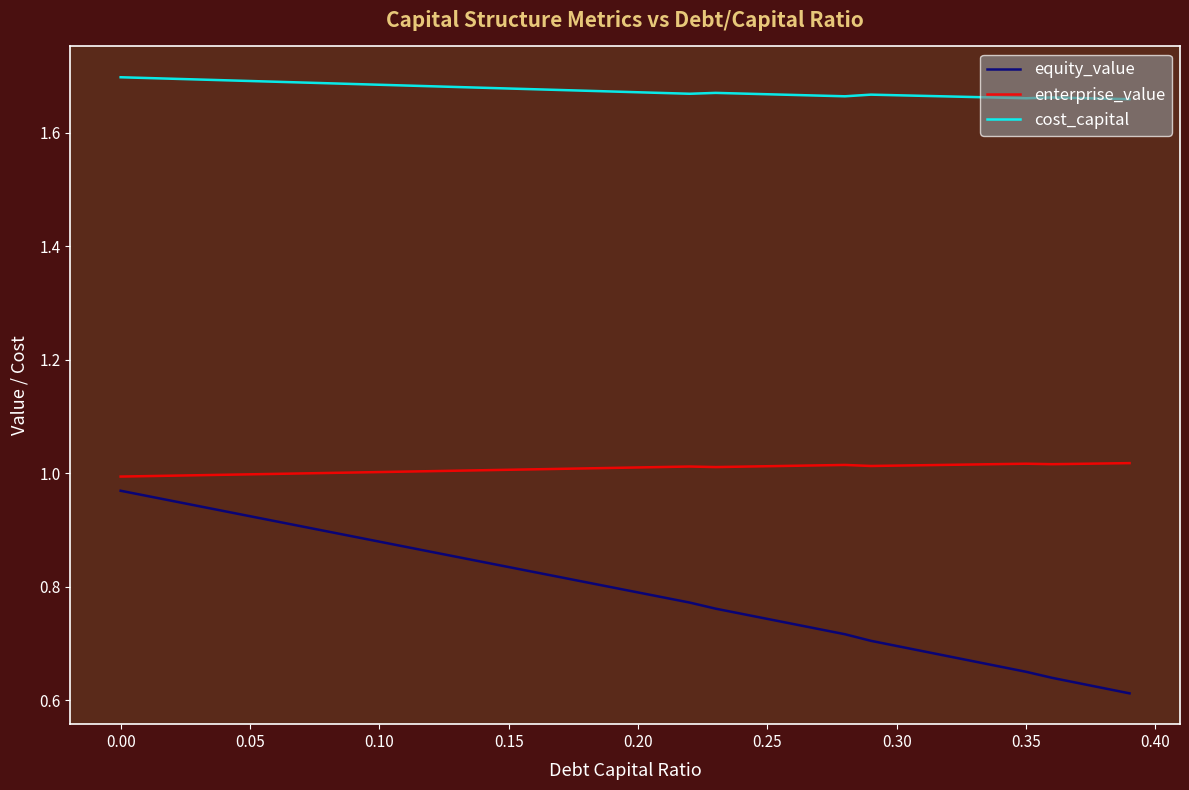

True or false: cost_capital and equity_value cross at least once.

False